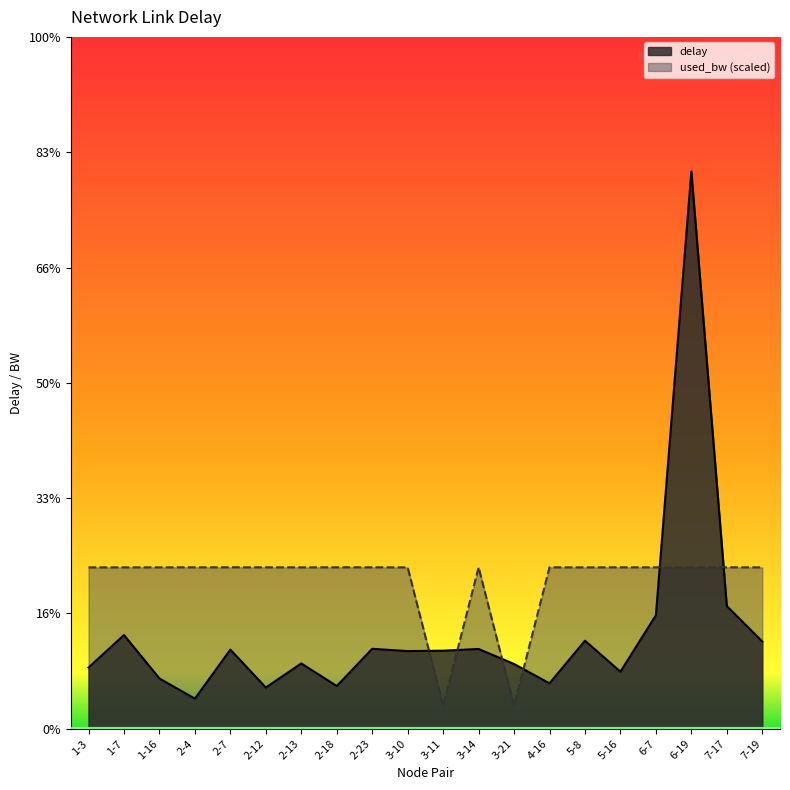

Which series has the largest total across all categories?

used_bw (scaled)